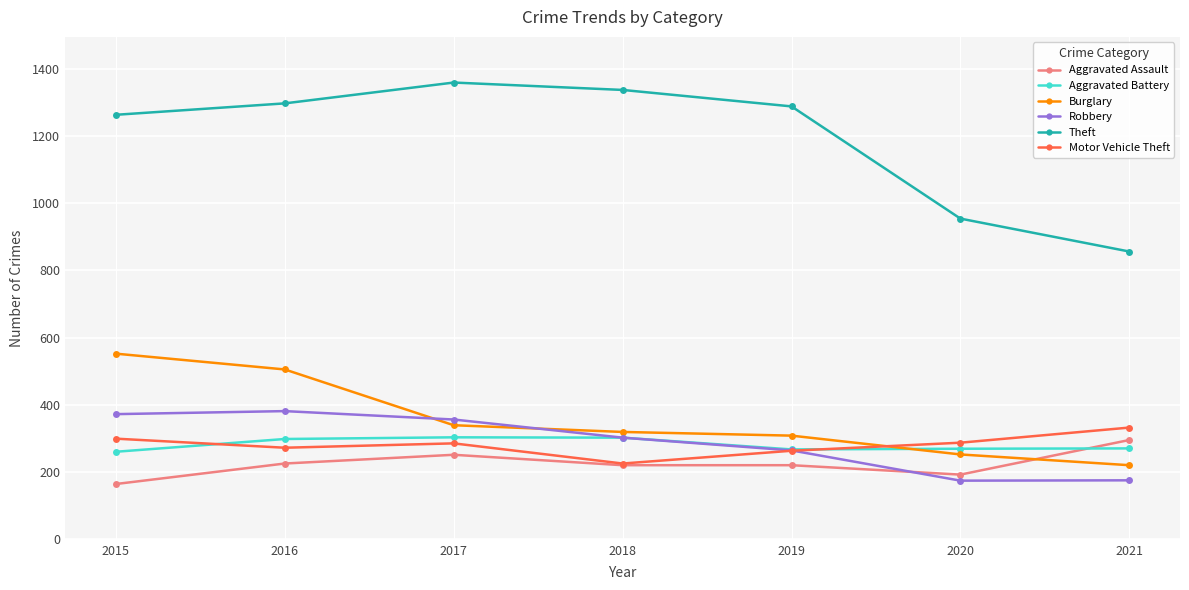

What is the value of the Robbery point at the 2nd from the left?

381